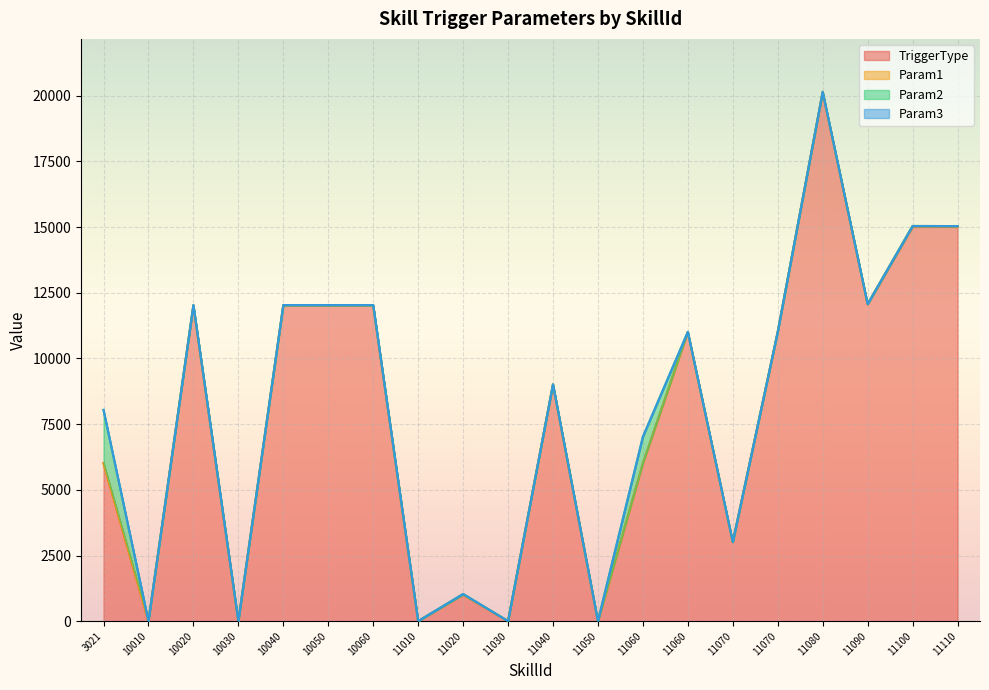

True or false: TriggerType and Param3 intersect in this chart.

False